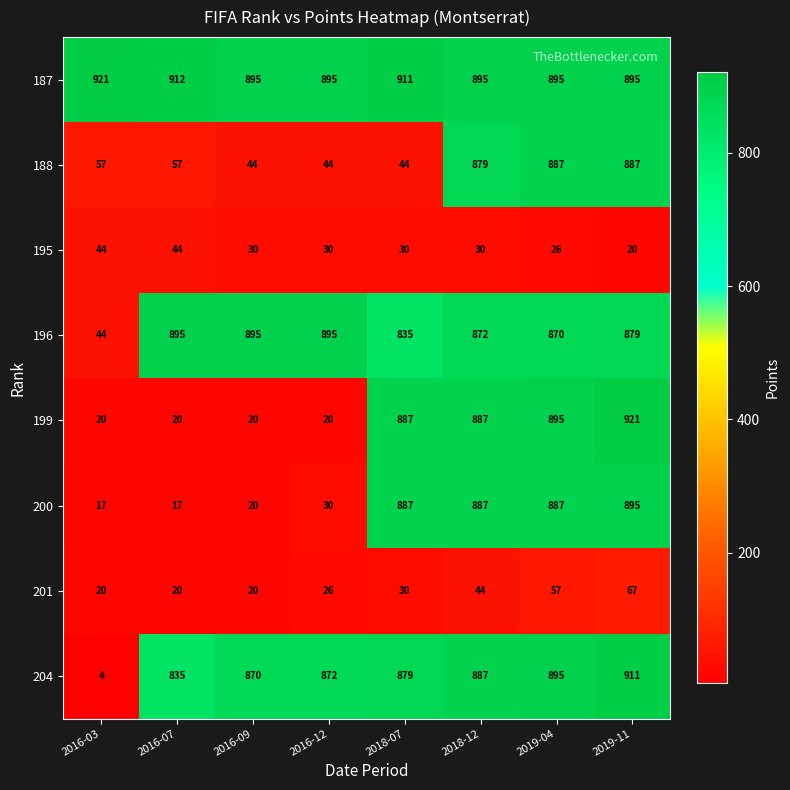

Which series has the largest total across all categories?

187